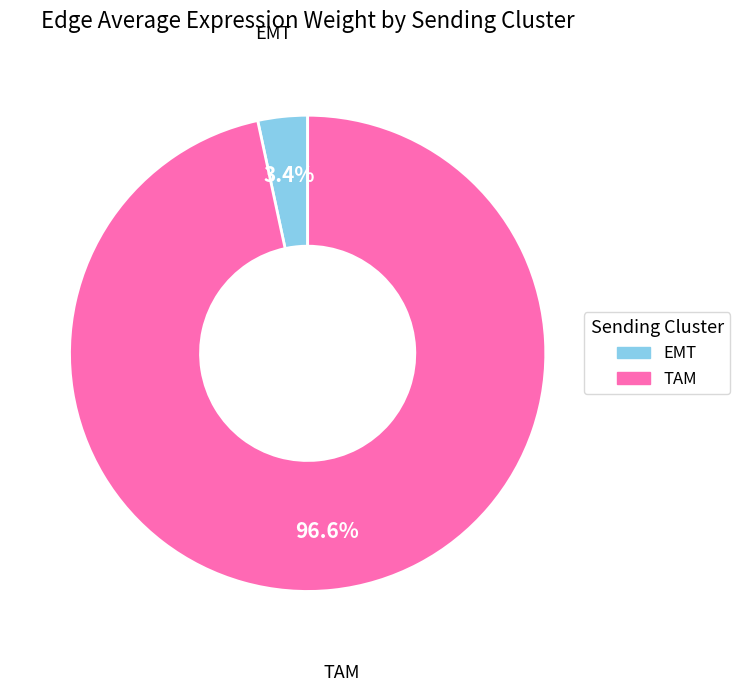

To the nearest percent, what percentage of the pie is TAM?

97%